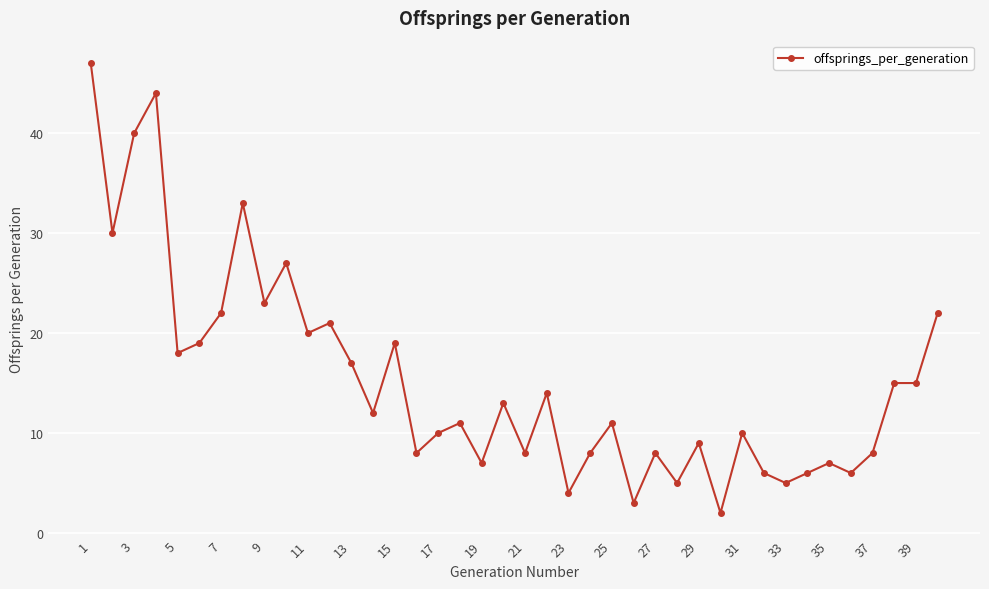

What is the maximum value shown in the chart?

47